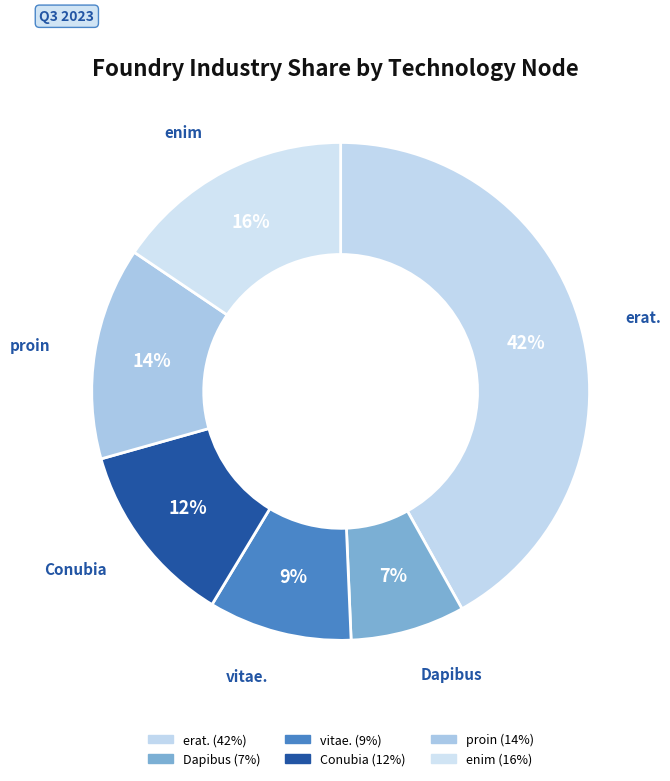

How many slices are in this pie chart?

6